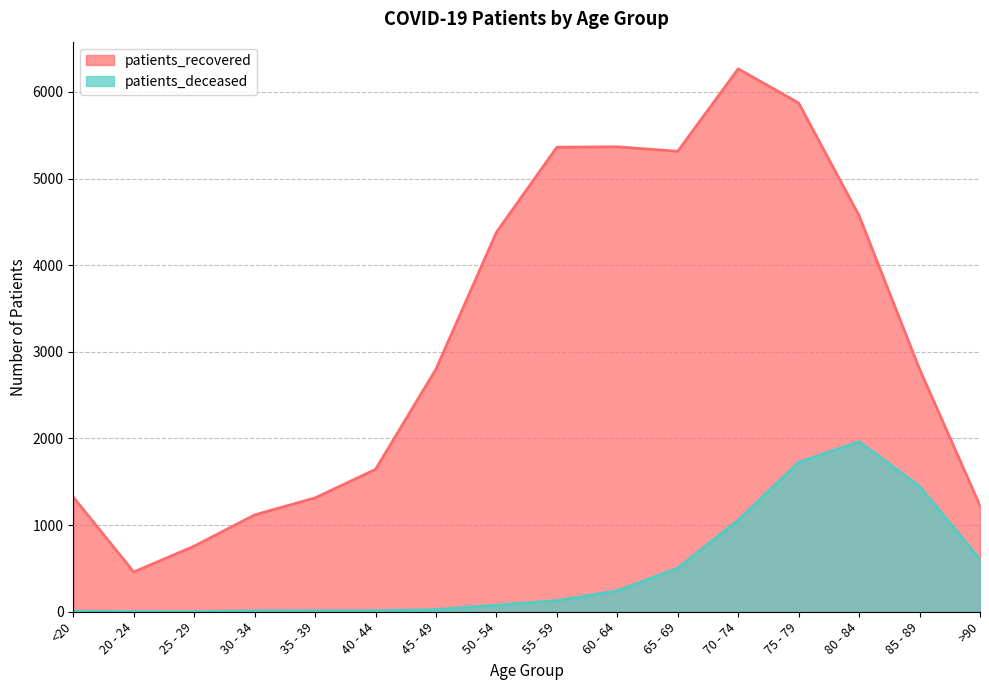

At which label is patients_deceased closest to 982?

70 - 74